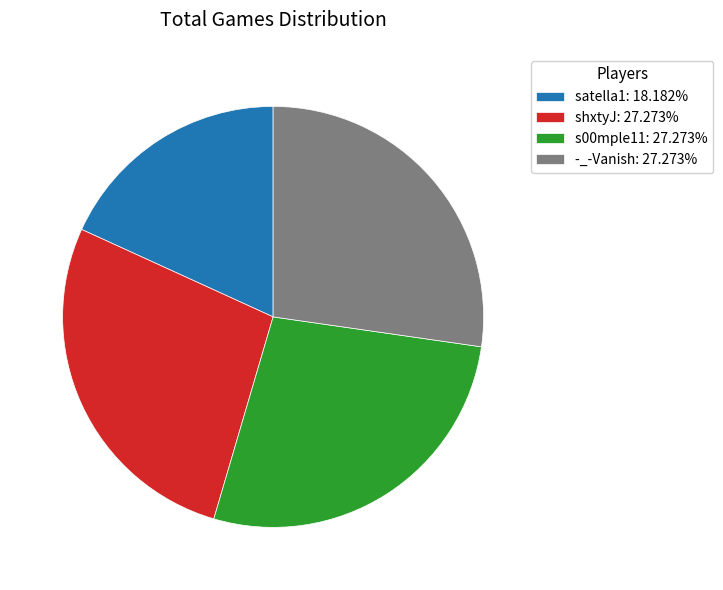

Is the sum of -_-Vanish: 27.273% and shxtyJ: 27.273% greater than half?

Yes